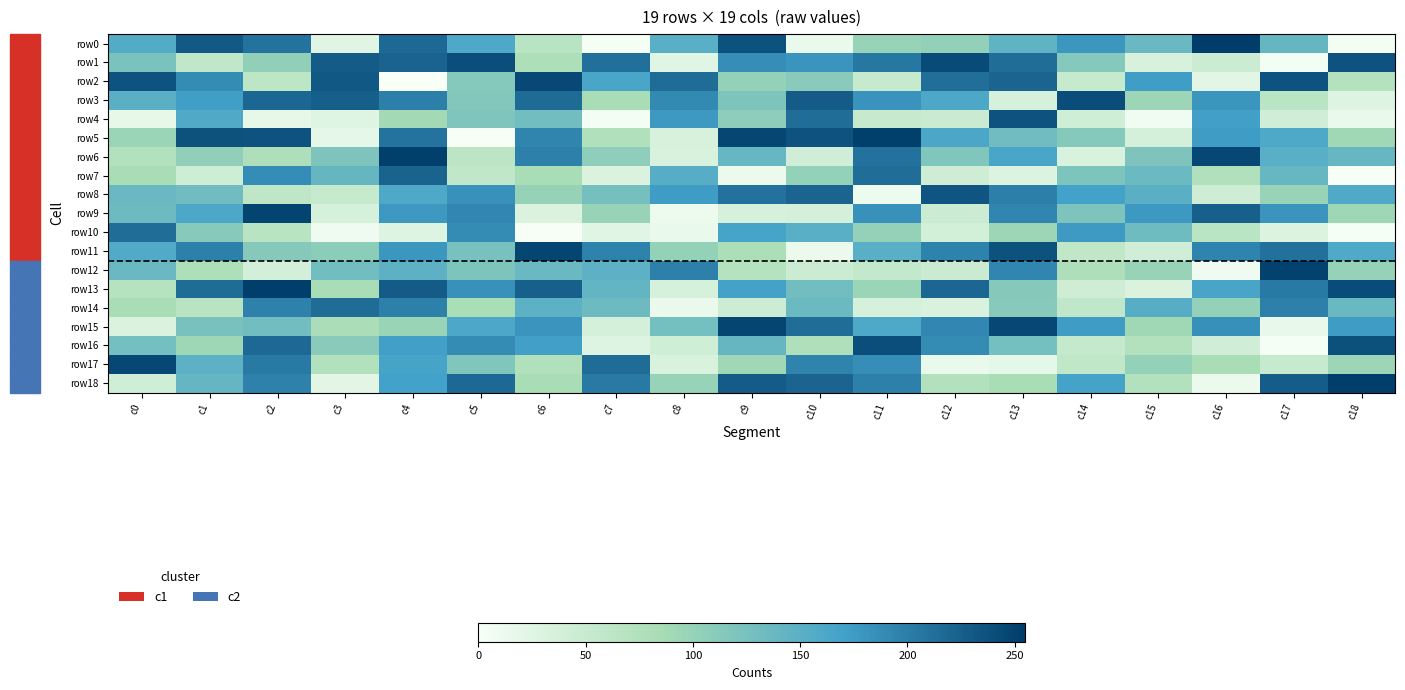

Count the number of categories in the chart.

19